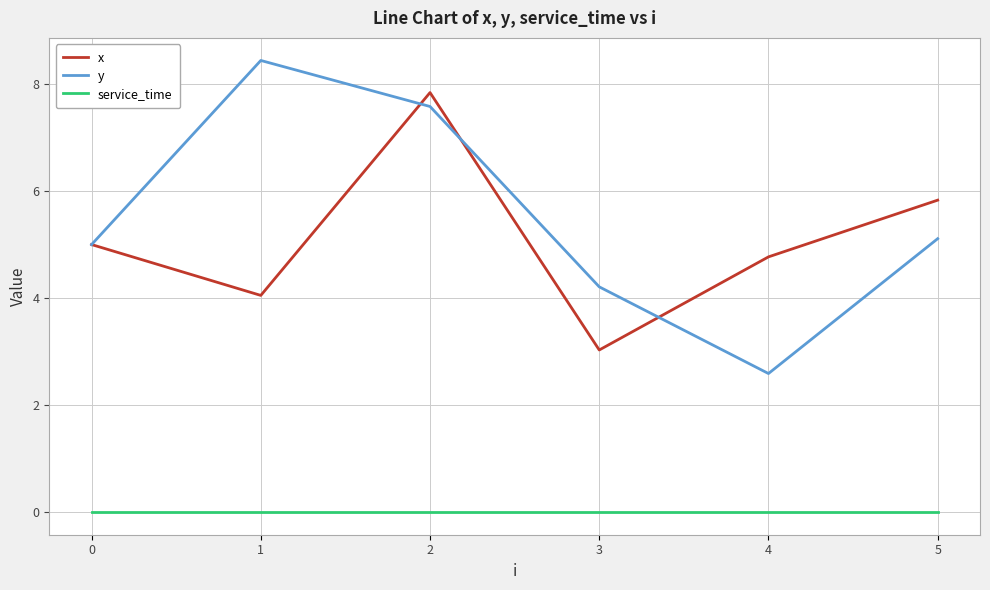

True or false: y and service_time intersect in this chart.

False